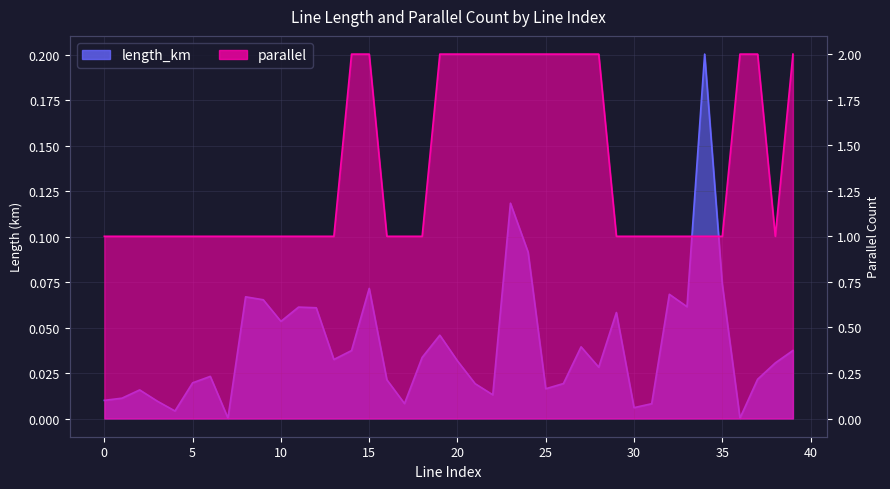

Which label corresponds to the smallest value in the chart?

36